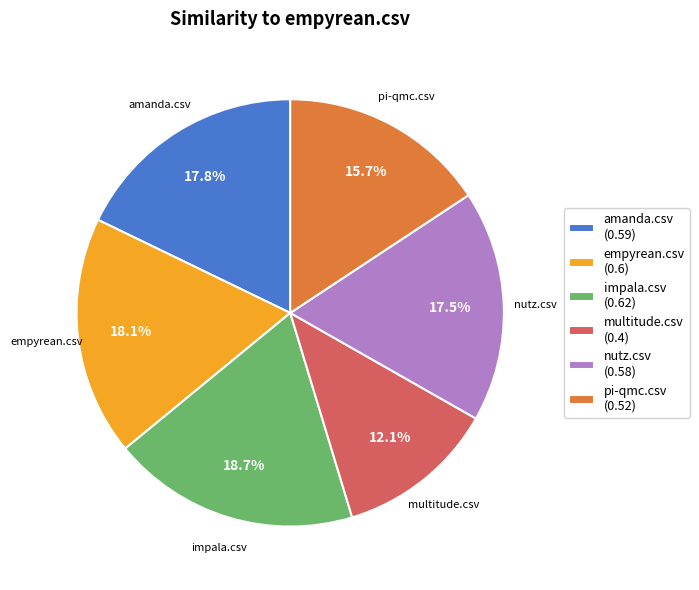

Combined, do empyrean.csv (0.6) and multitude.csv (0.4) account for over 50%?

No